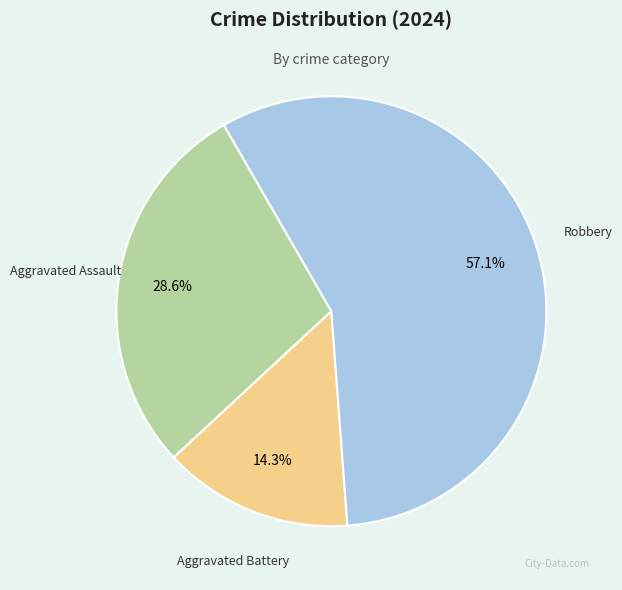

Does Aggravated Assault account for over 50% of the chart?

No